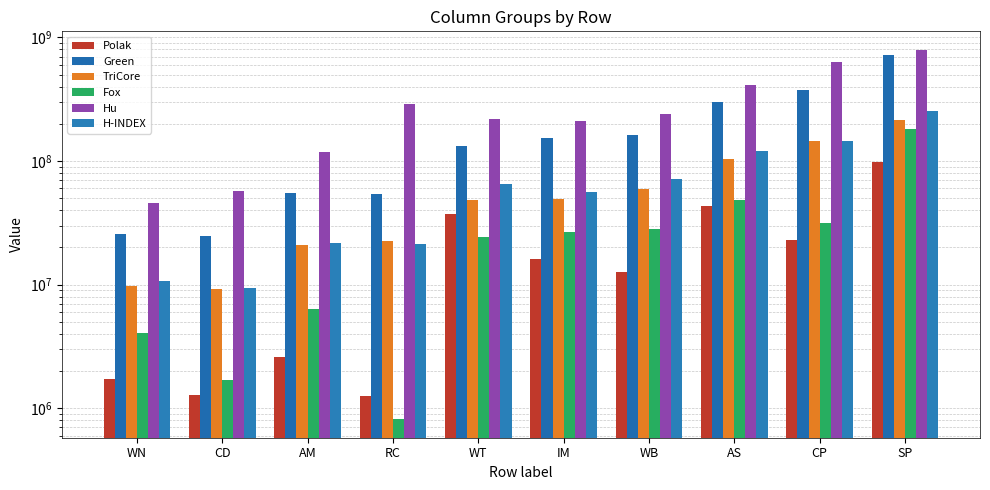

What is the difference between the highest and lowest values at CP?

608368156